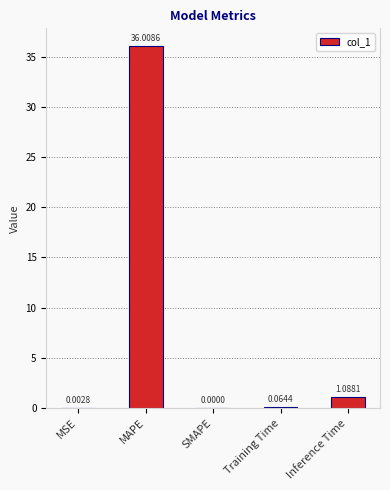

How many series are shown in this chart?

1